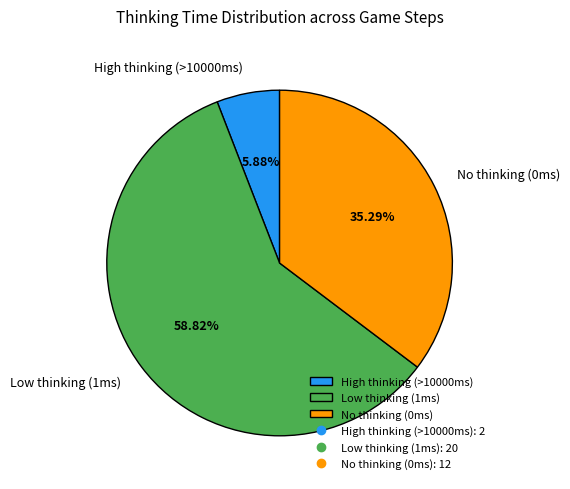

Which category has the smallest portion of the pie?

High thinking (>10000ms)